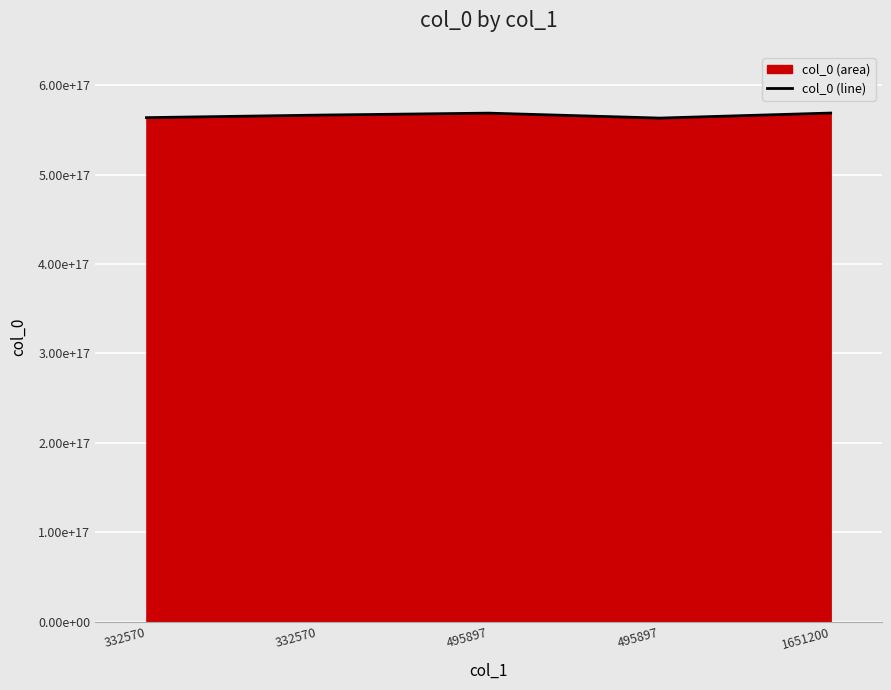

What is the maximum value shown in the chart?

568808012844529152